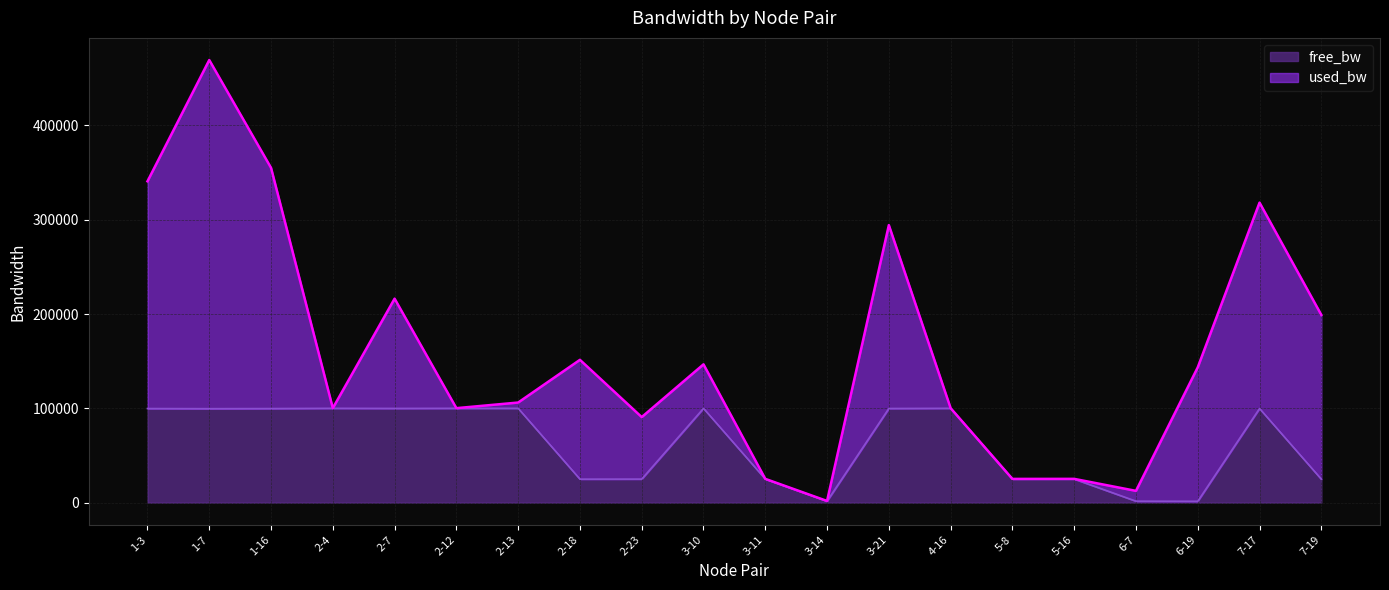

At which category is the sum across all series the highest?

1-7